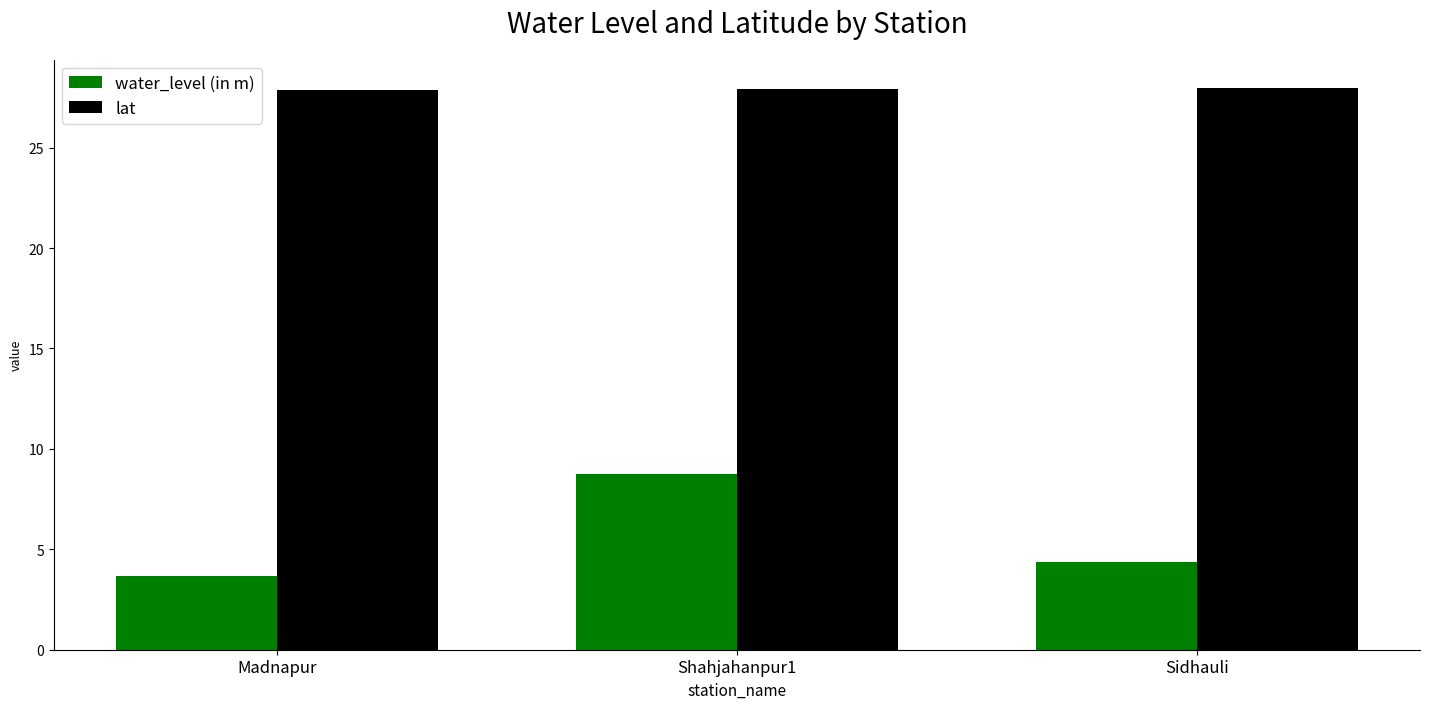

What is the value of the water_level (in m) bar at the 3rd from the left?

4.4